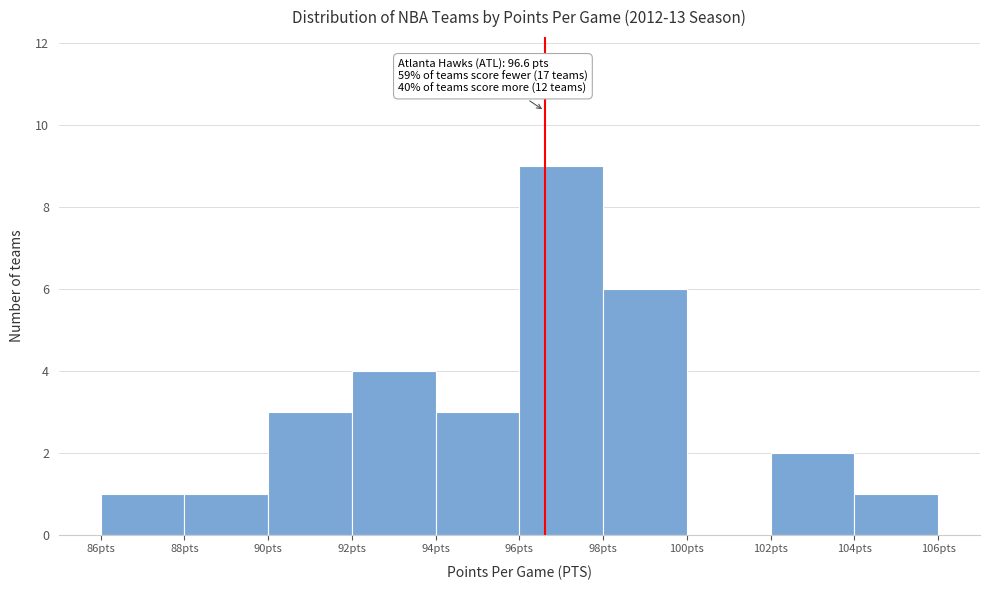

Which range on the x-axis has the tallest bar?

96 to 98